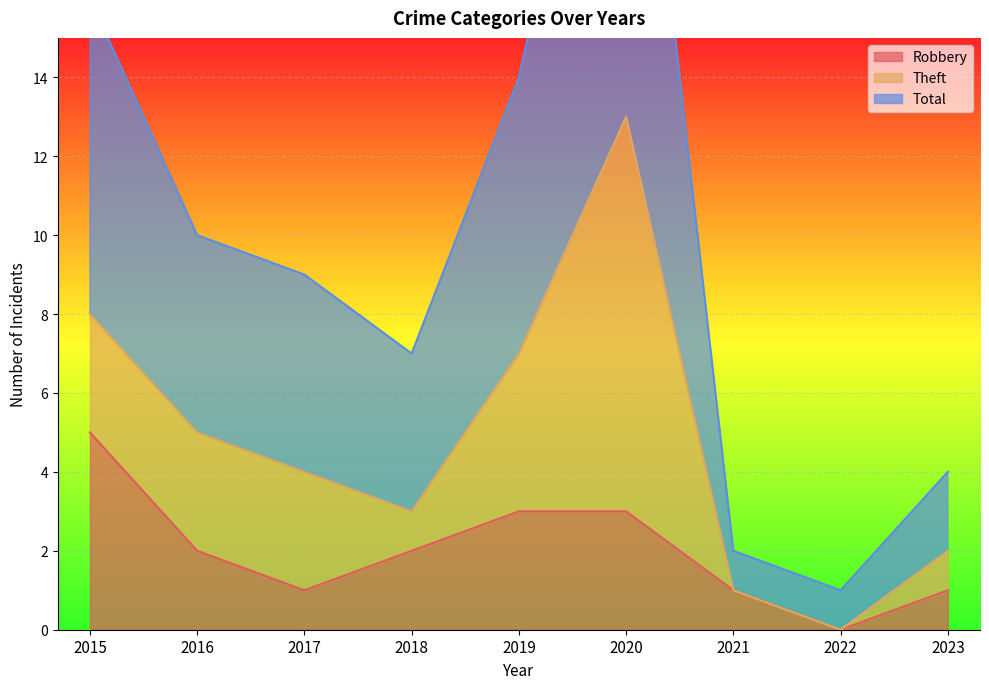

True or false: Robbery has a value of 0 at 2022.

True